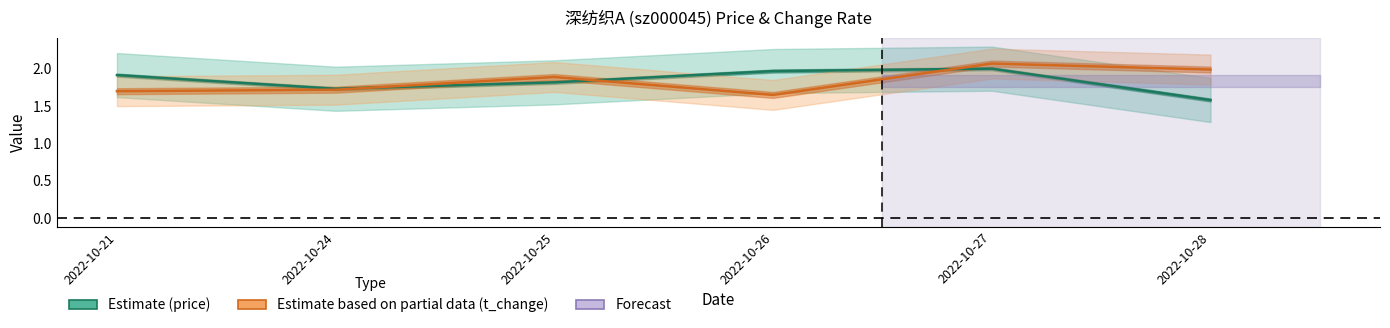

Which category has the highest value in the Estimate based on partial data (t_change) series?

2022-10-27